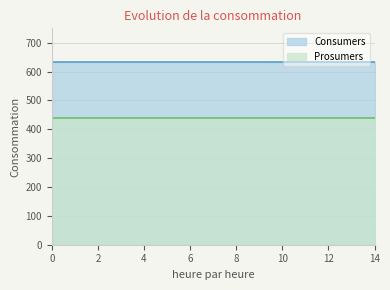

Reading left to right, list all the values displayed in this chart.

Consumers: 635	635	635	635	635	635	635	635	635	635	635	635	635	635	635
Prosumers: 440	440	440	440	440	440	440	440	440	440	440	440	440	440	440